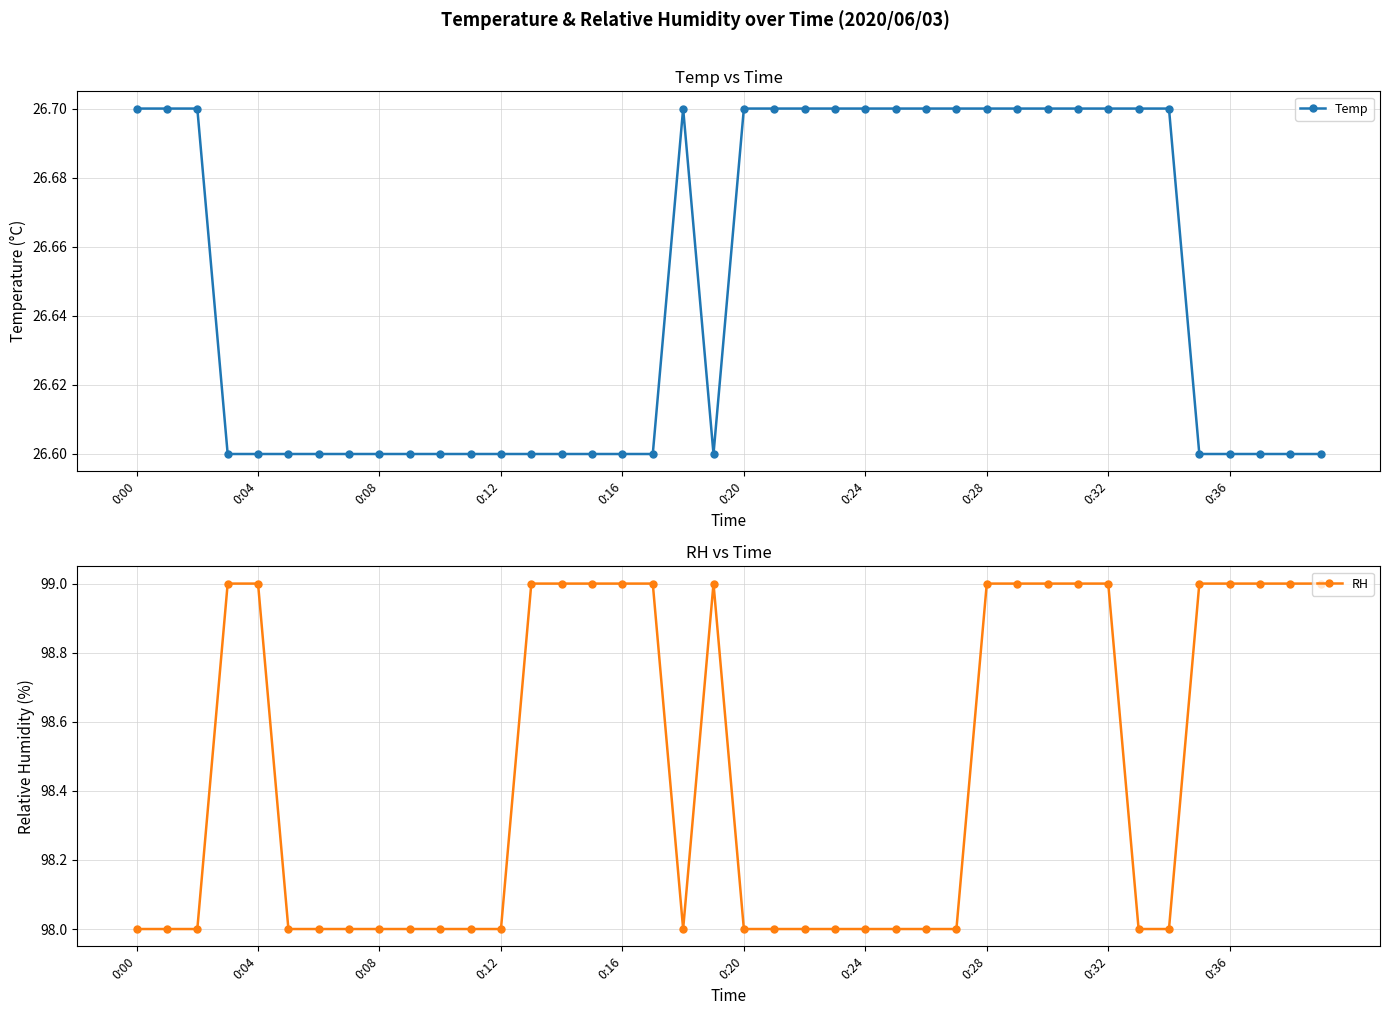

Which series has the largest total across all categories?

RH